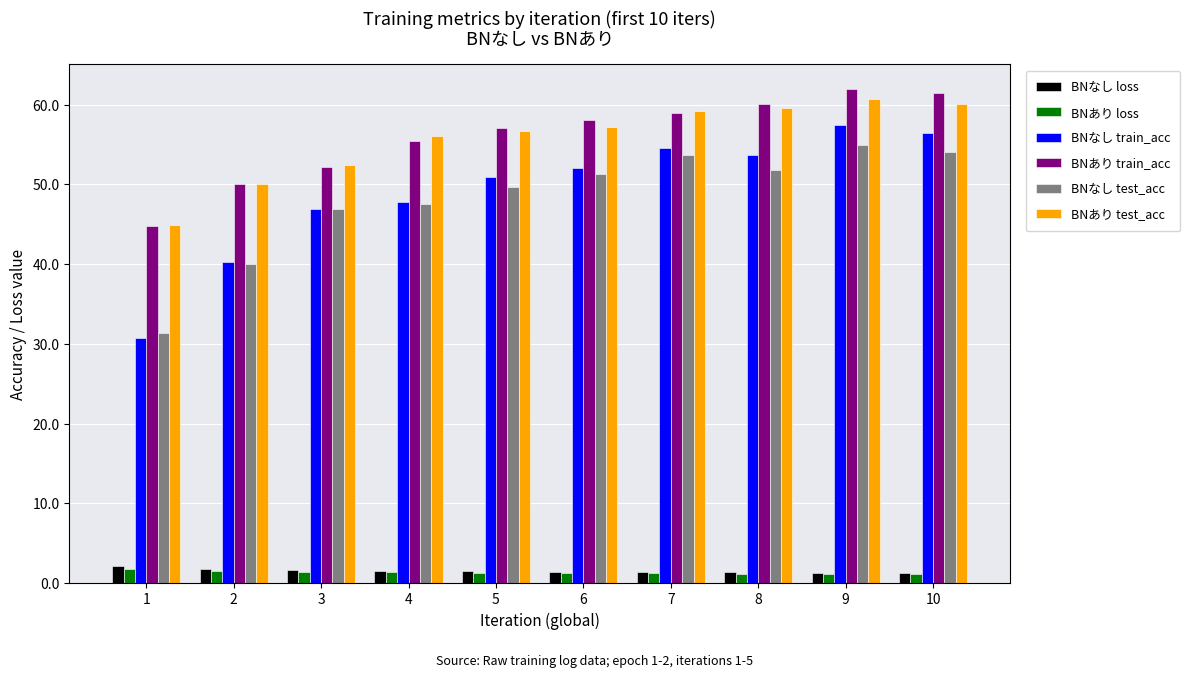

What is the value of the BNなし loss bar at the 10th from the left?

1.3